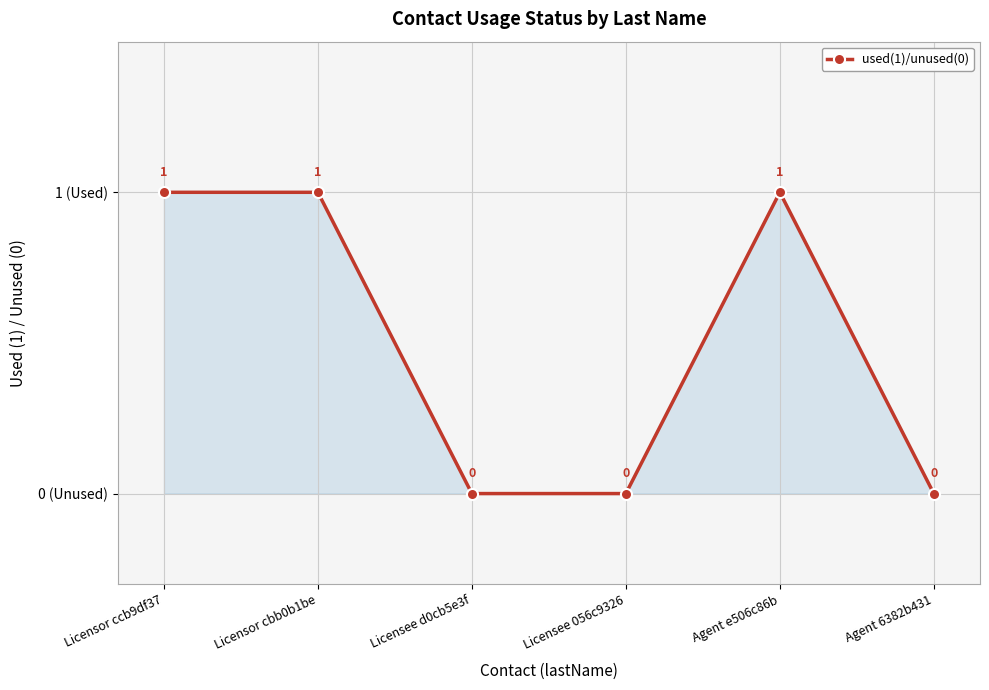

Reading right to left, extract all data points from this chart.

Agent 6382b431=0	Agent e506c86b=1	Licensee 056c9326=0	Licensee d0cb5e3f=0	Licensor cbb0b1be=1	Licensor ccb9df37=1